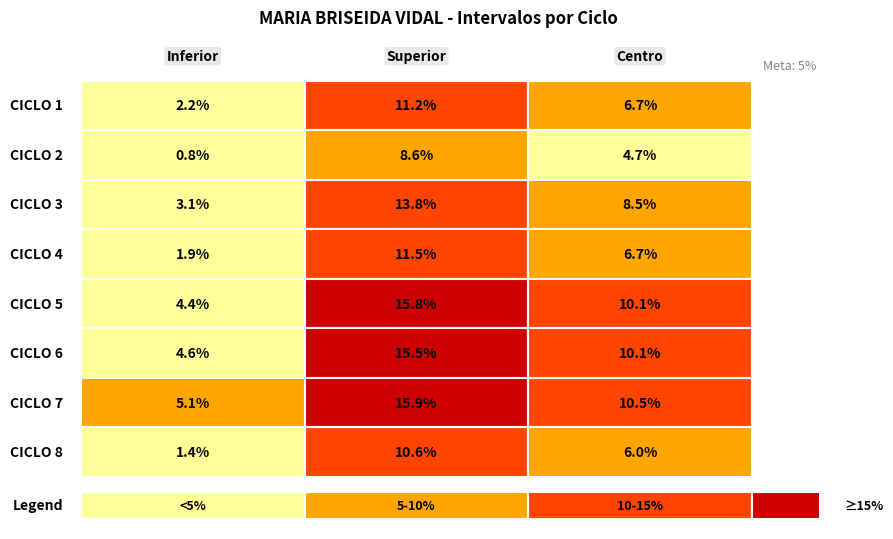

Is it true that CICLO 5 equals 0.1 at Centro?

True